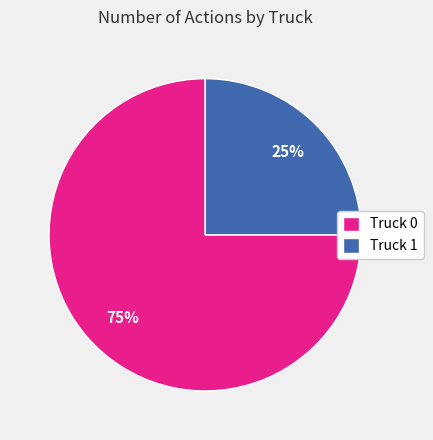

To the nearest percent, what portion does Truck 1 represent?

25%